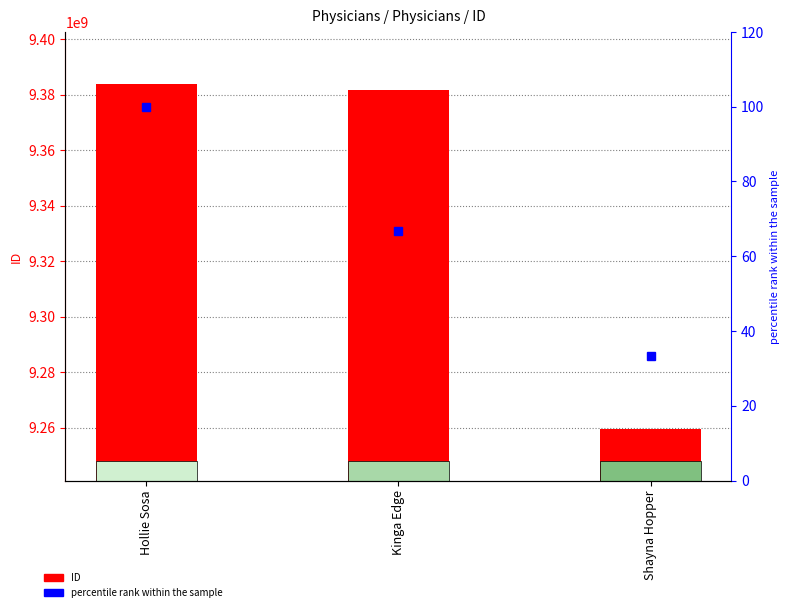

How many bars are there in total?

6